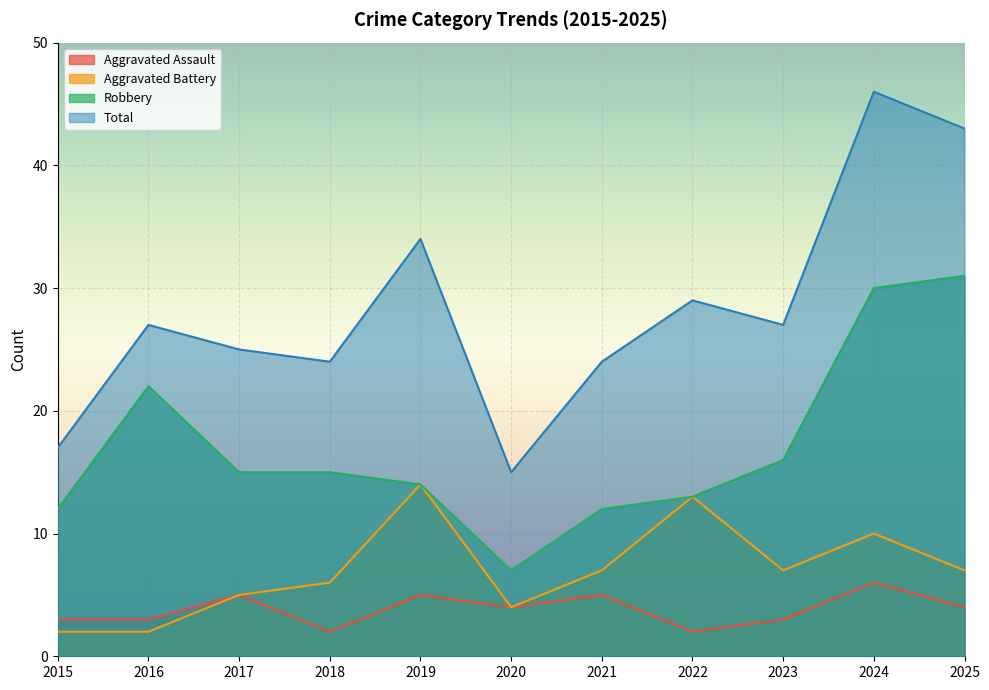

What is the minimum value for Robbery?

7